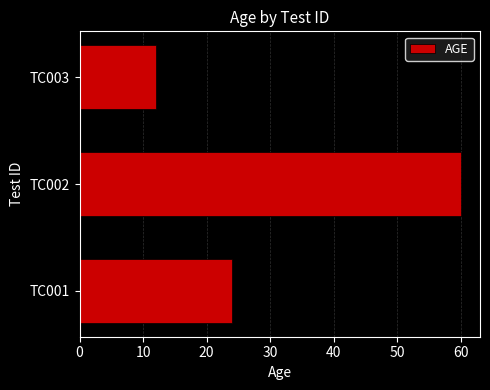

What is the sum of all values?

96